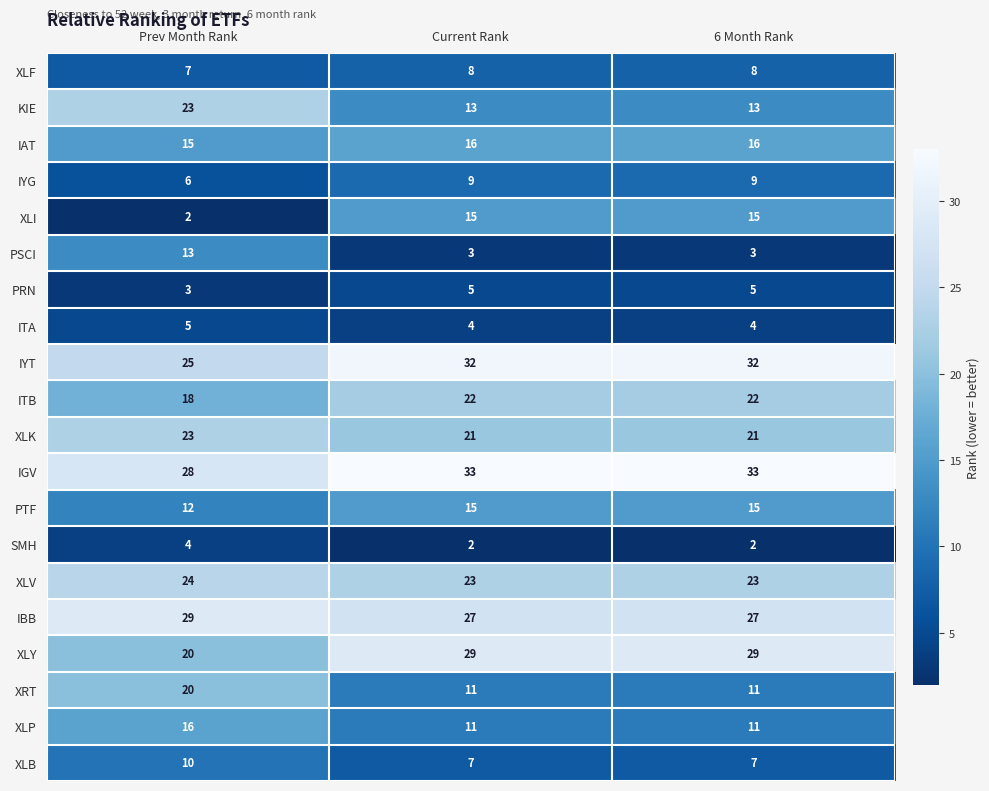

What is the difference between the maximum and minimum values in the PSCI series?

10